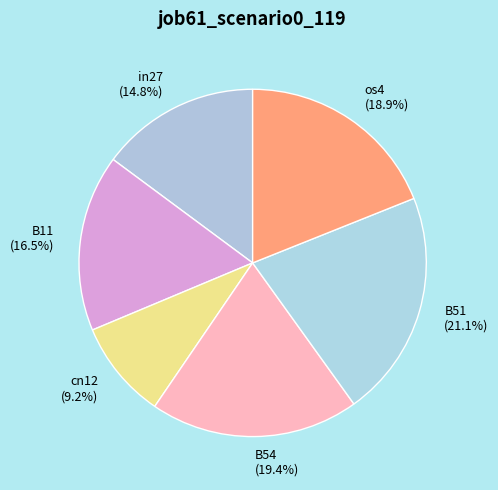

How many segments does this pie chart have?

6